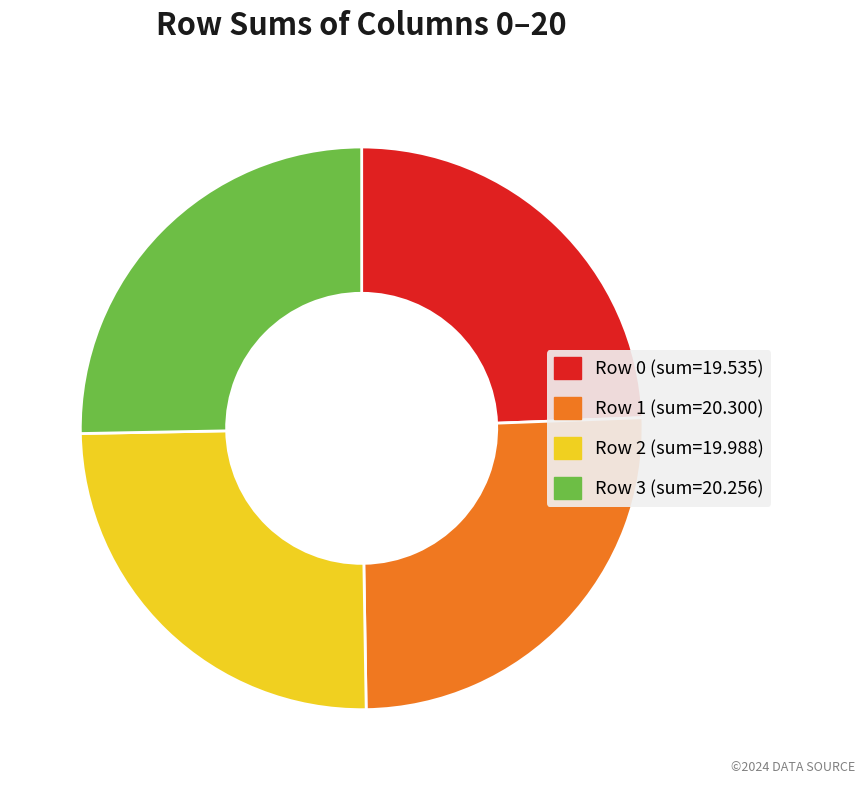

Which category has the smallest portion of the pie?

Row 0